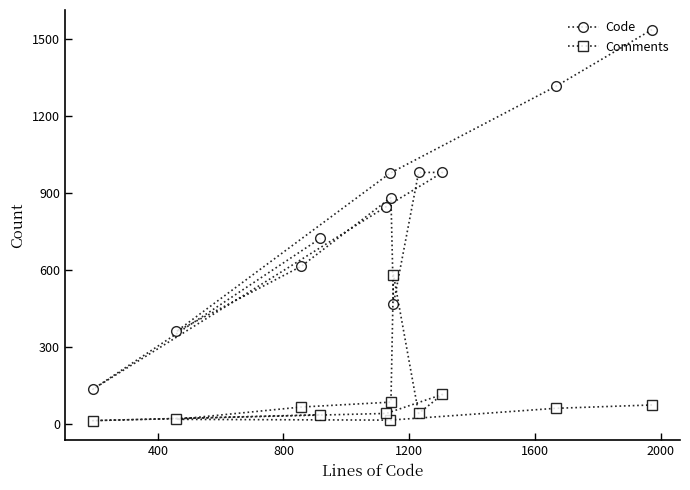

What is the sum of all Code values?

9832